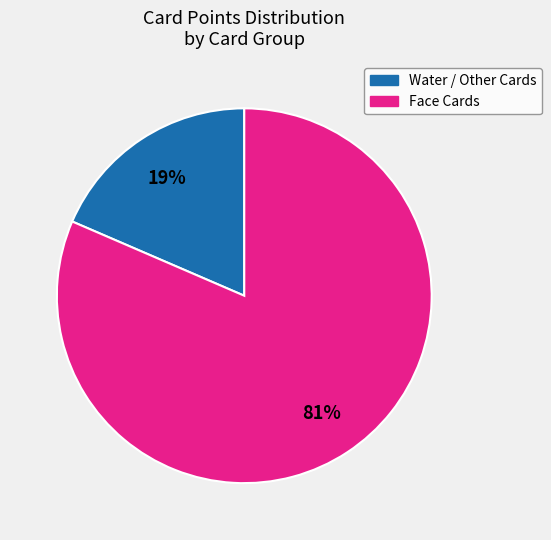

Does any single category account for the majority?

Yes